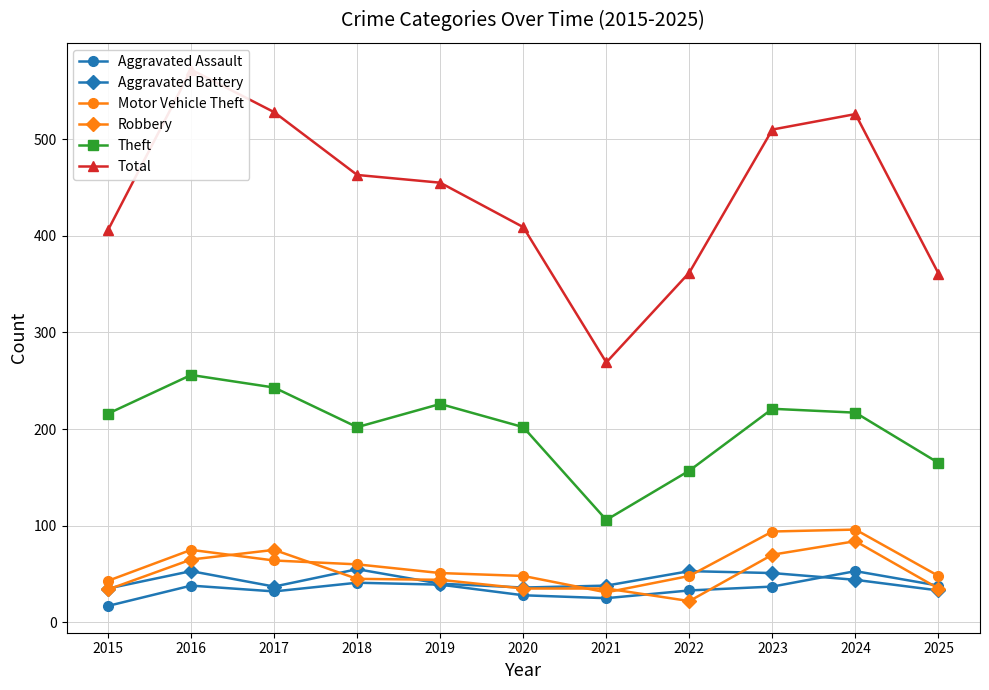

Is it true that Total equals 455 at 2019?

True